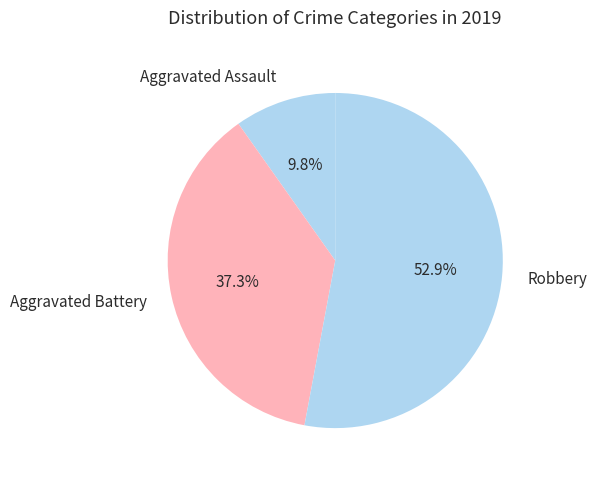

Is the sum of Aggravated Assault and Robbery greater than half?

Yes